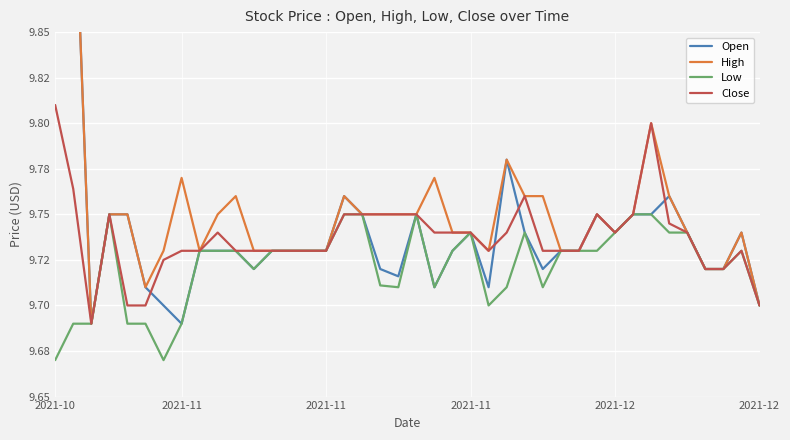

True or false: High and Close cross at least once.

False